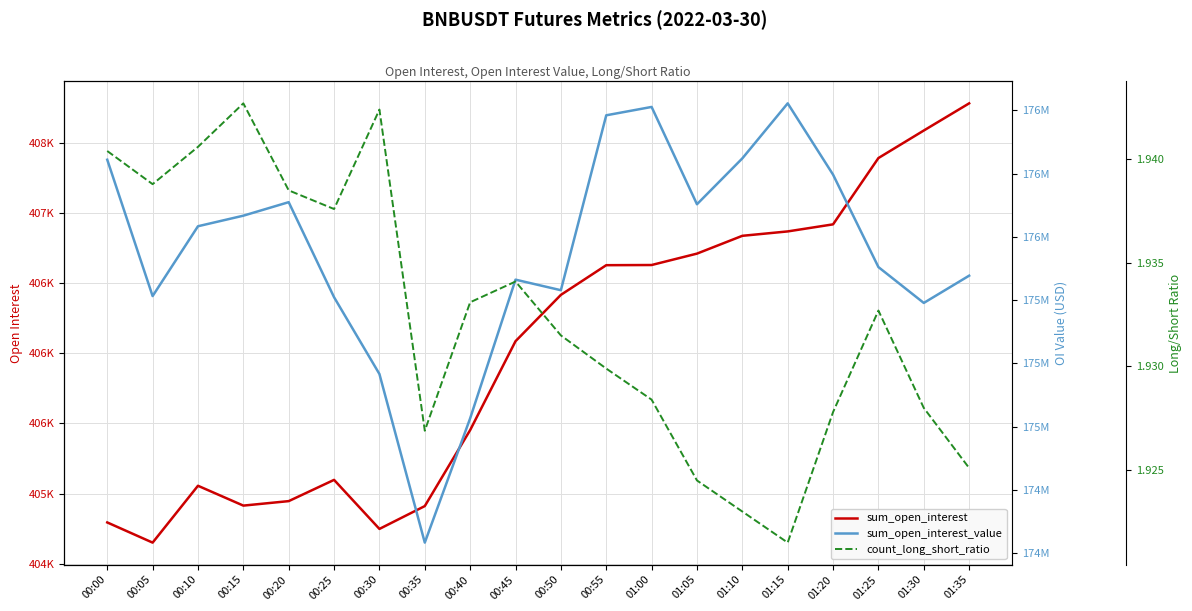

What is the sum of the count_long_short_ratio values at 00:45 and 00:30?

3.9